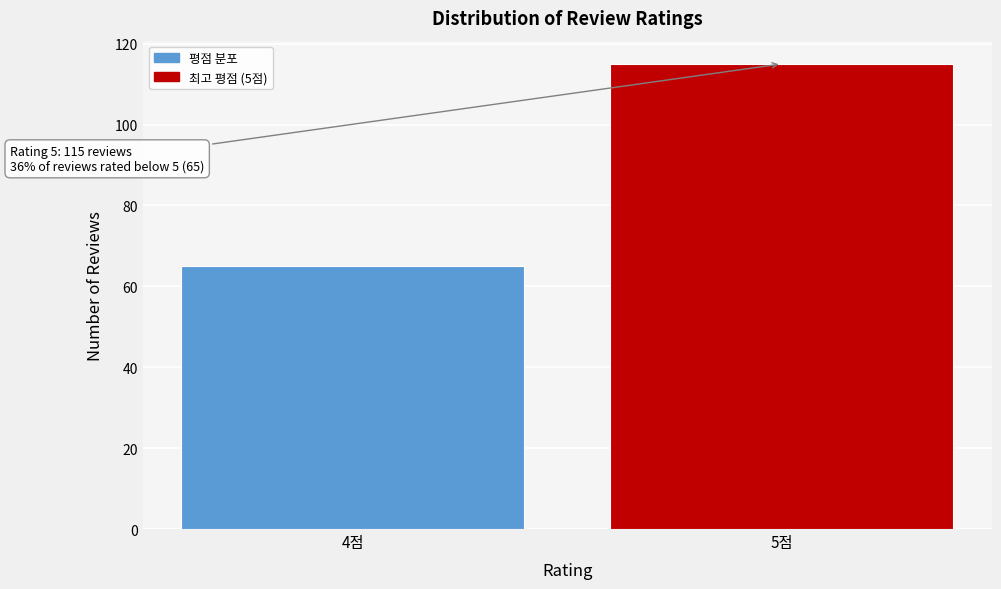

Reading left to right, extract all data points from this chart.

65	115